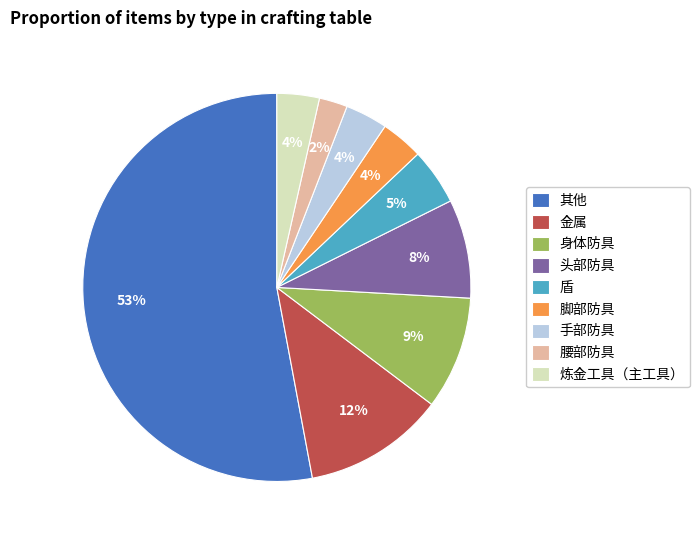

To the nearest percent, what is the combined percentage of 头部防具 and 金属?

20%